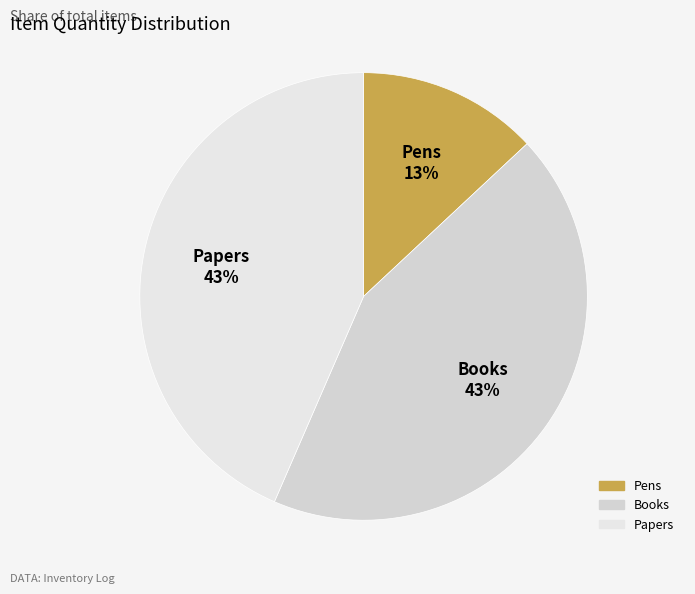

Is there any slice that represents more than half of the pie?

No